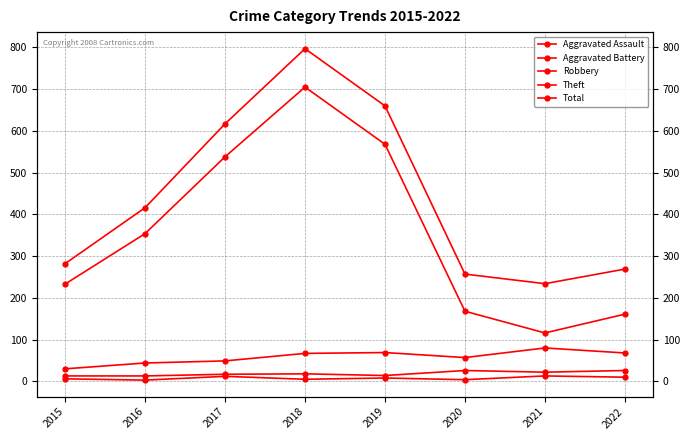

Which series has the largest range (max minus min)?

Theft